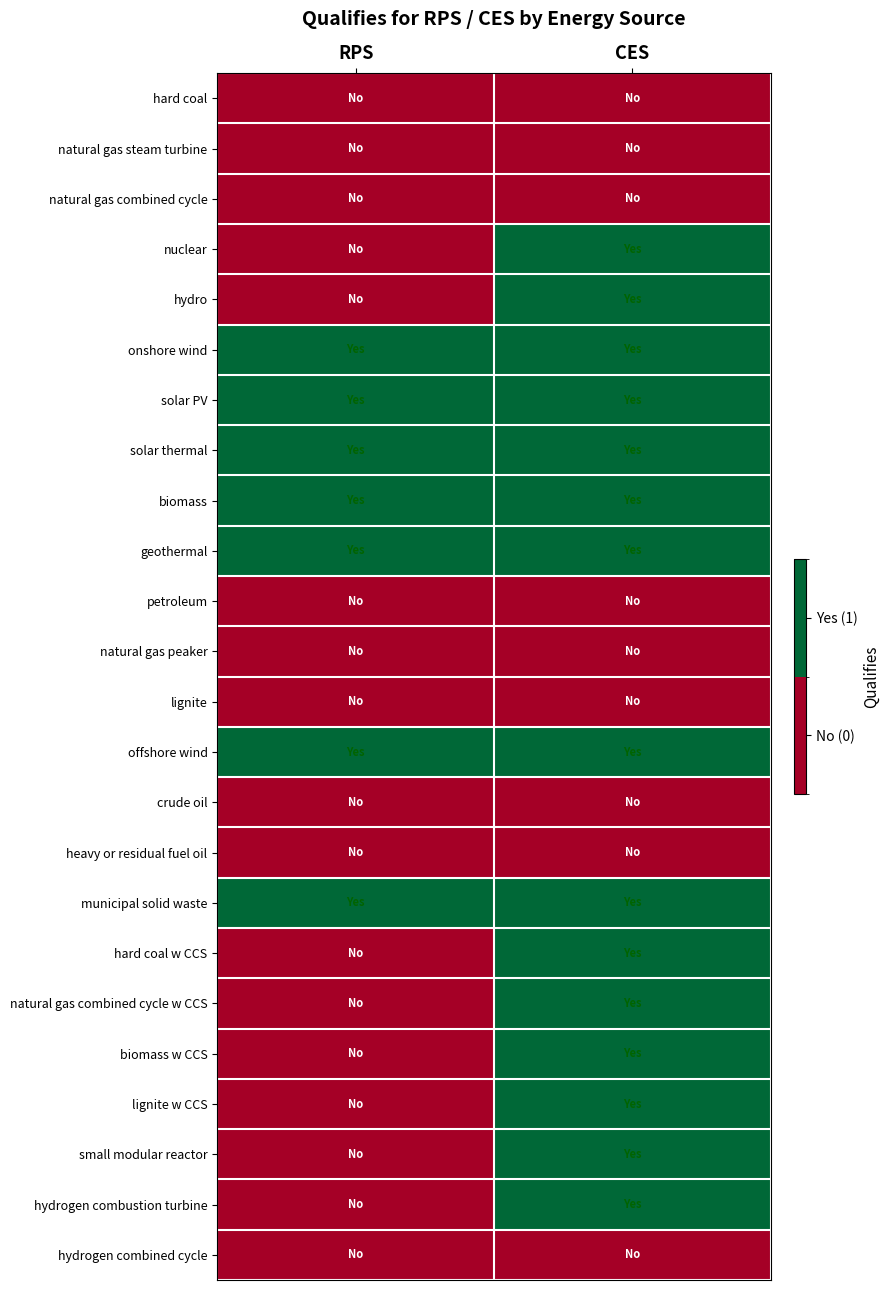

What is the spread (max minus min) of values at RPS?

1